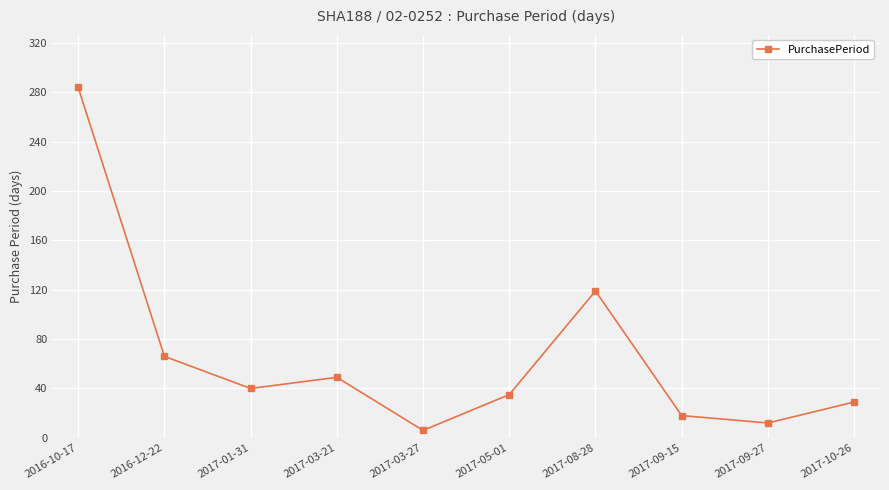

What is the smallest value displayed?

6